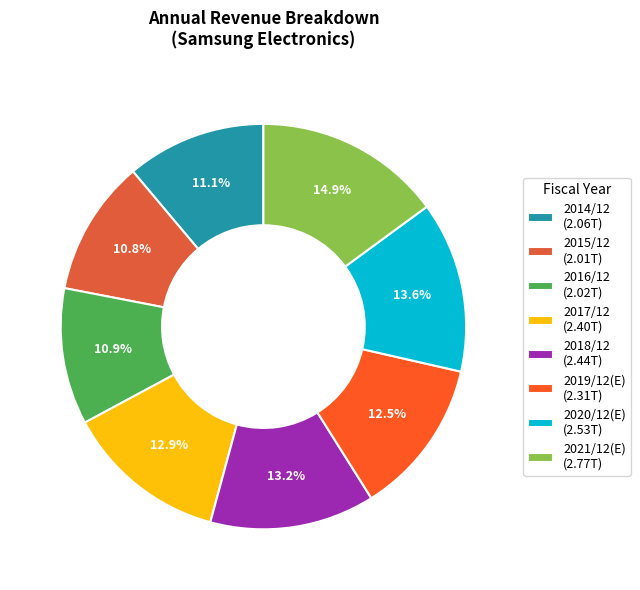

Is there any slice that represents more than half of the pie?

No